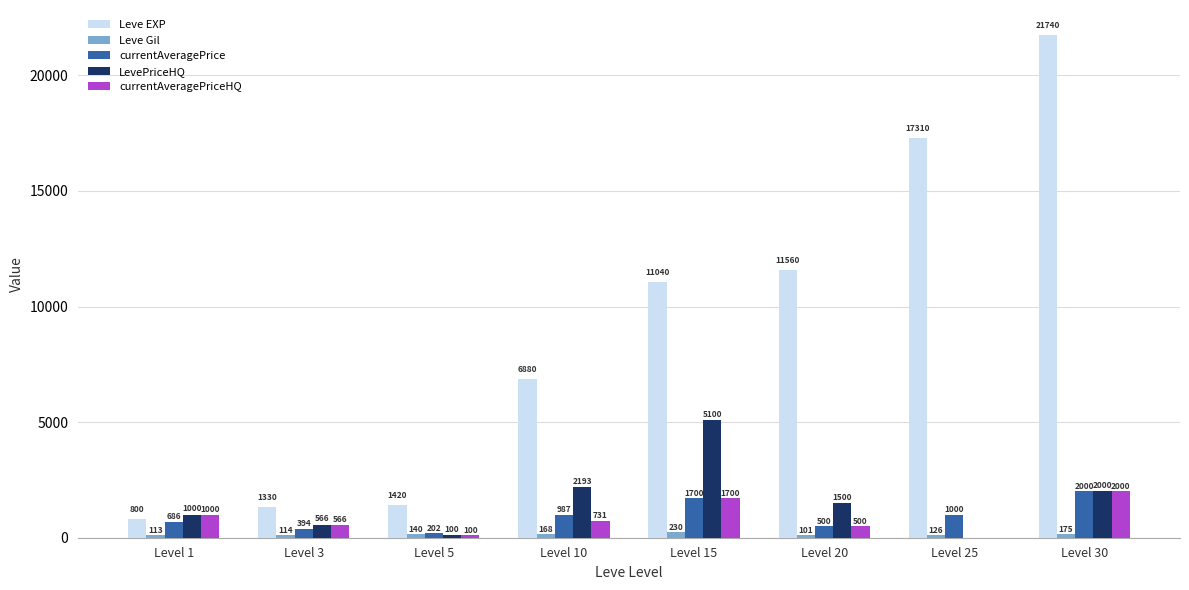

Reading right to left, transcribe all the data shown in this chart.

Leve EXP: Level 30=21740	Level 25=17310	Level 20=11560	Level 15=11040	Level 10=6880	Level 5=1420	Level 3=1330	Level 1=800
Leve Gil: Level 30=175	Level 25=126	Level 20=101	Level 15=230	Level 10=168	Level 5=140	Level 3=114	Level 1=113
currentAveragePrice: Level 30=2000	Level 25=1000	Level 20=500	Level 15=1700	Level 10=987	Level 5=202	Level 3=394	Level 1=686
LevePriceHQ: Level 30=2000	Level 25=0	Level 20=1500	Level 15=5100	Level 10=2193	Level 5=100	Level 3=566	Level 1=1000
currentAveragePriceHQ: Level 30=2000	Level 25=0	Level 20=500	Level 15=1700	Level 10=731	Level 5=100	Level 3=566	Level 1=1000